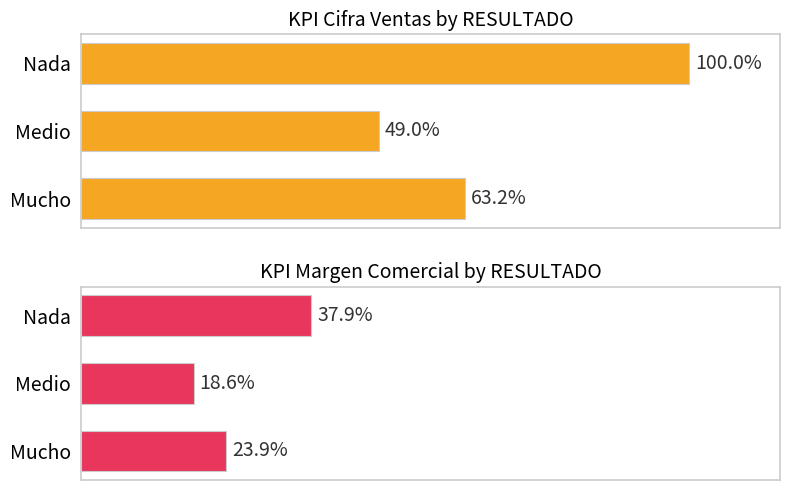

How many bars are there in each group?

2